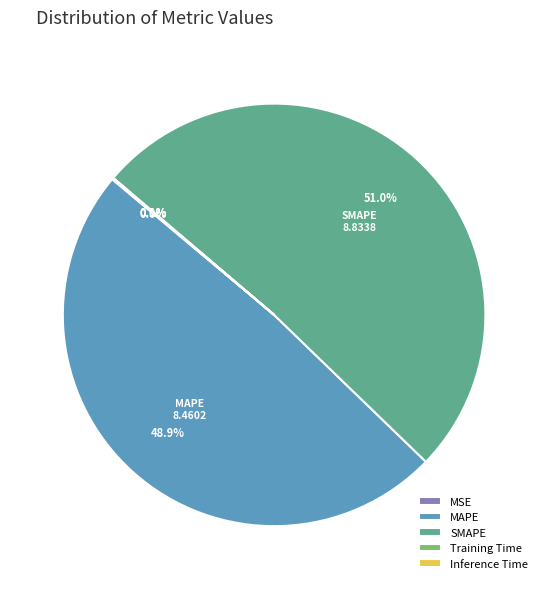

Approximately how many times larger is the value at MAPE compared to SMAPE?

1.0